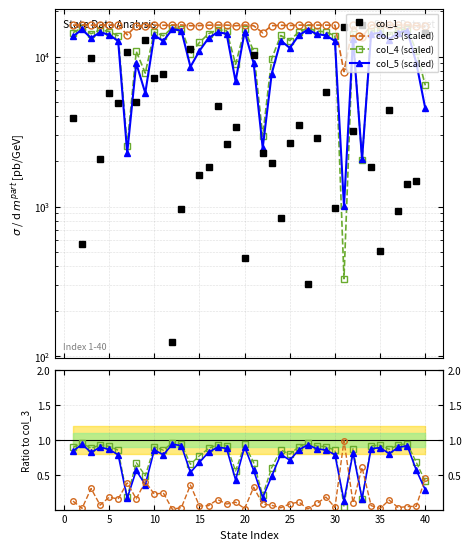

Does the chart have visible grid lines?

Yes